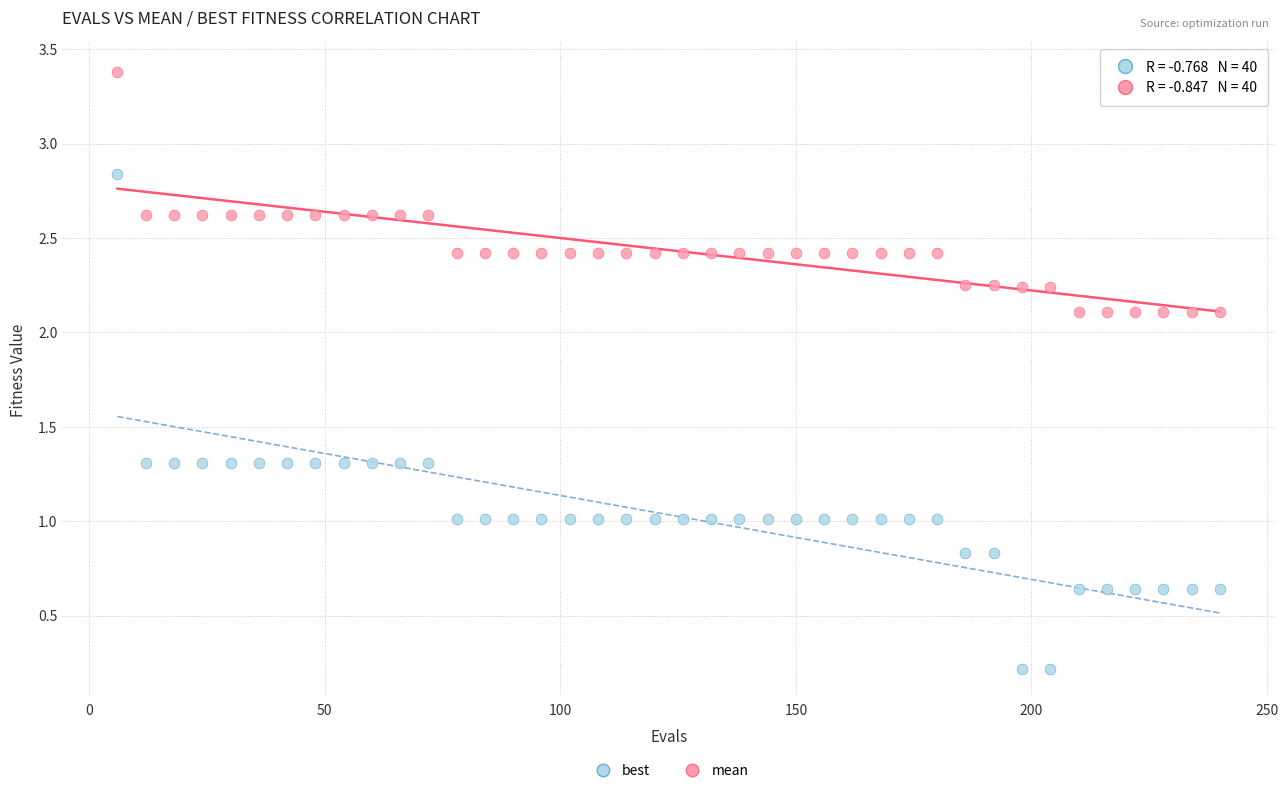

Which series contains the highest Y value?

mean